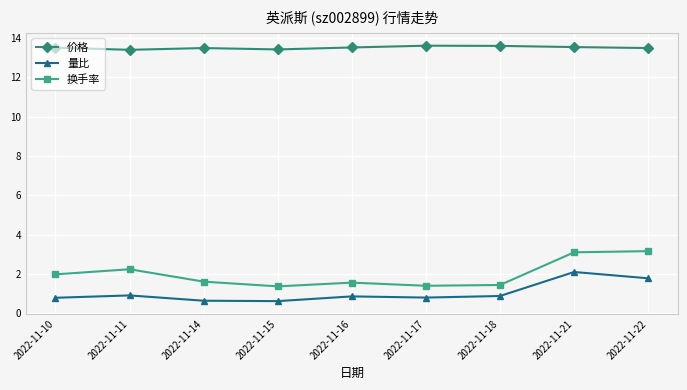

What is the minimum value for 量比?

0.6